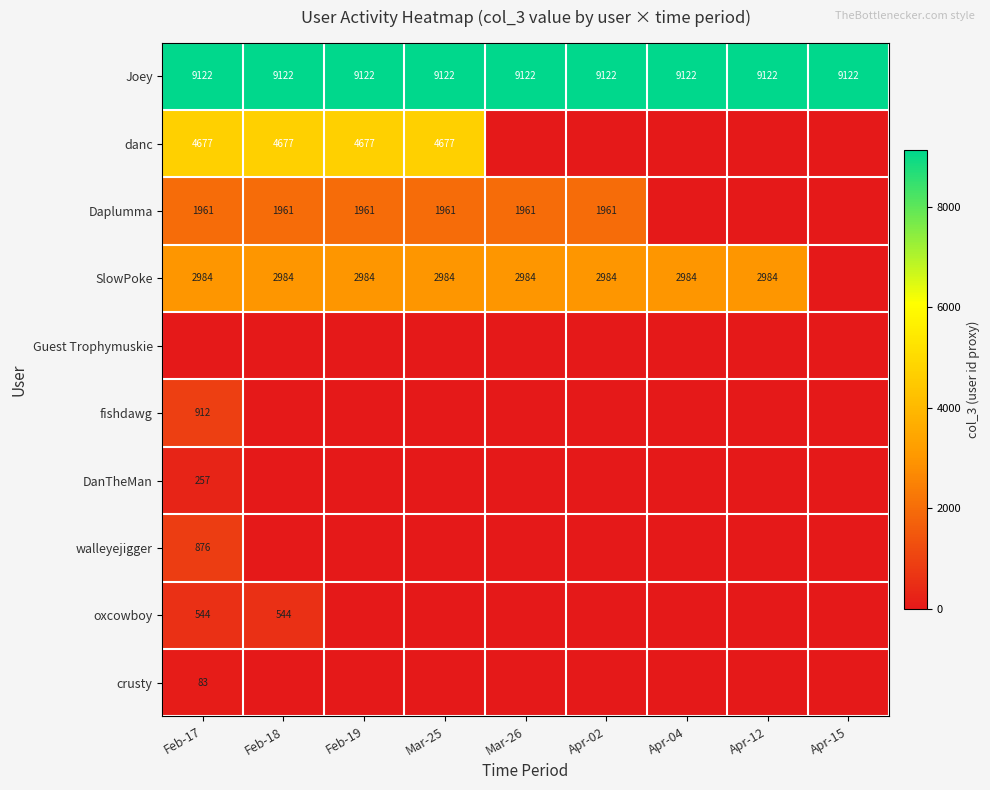

Is it true that Daplumma equals 1124 at Mar-26?

False